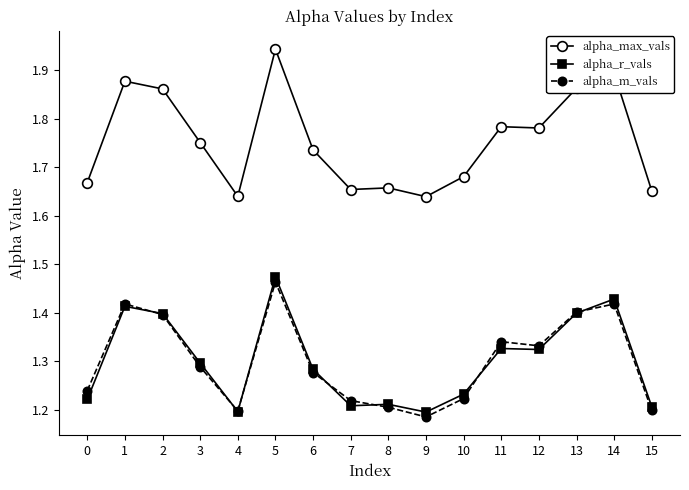

What is the sum of all alpha_max_vals values?

28.1